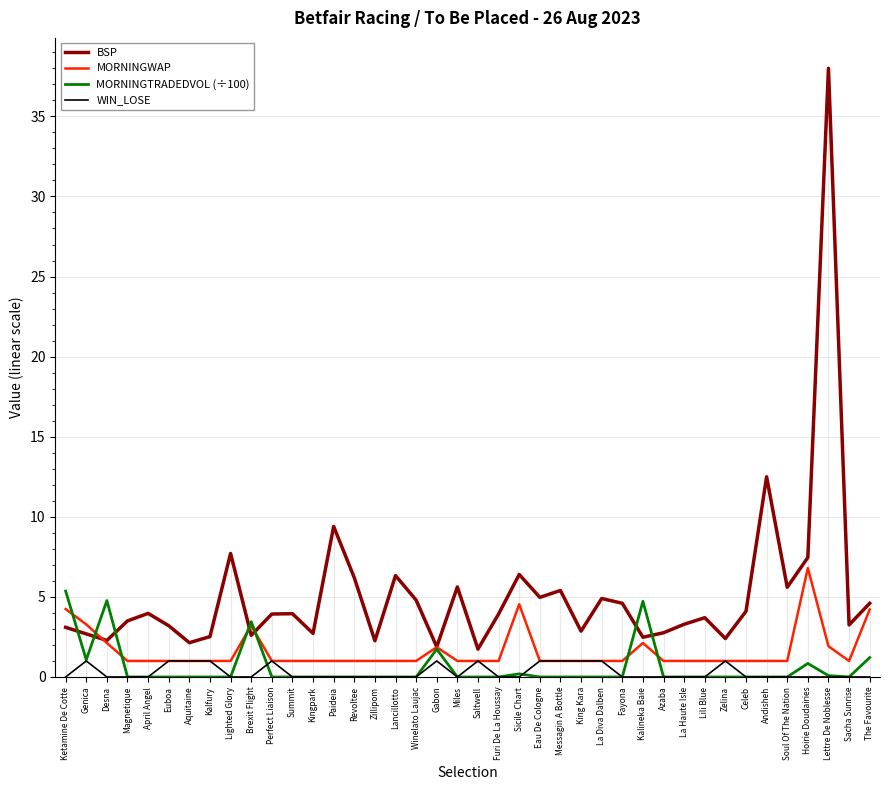

What are all the series names shown in the legend?

BSP, MORNINGWAP, MORNINGTRADEDVOL (÷100), WIN_LOSE